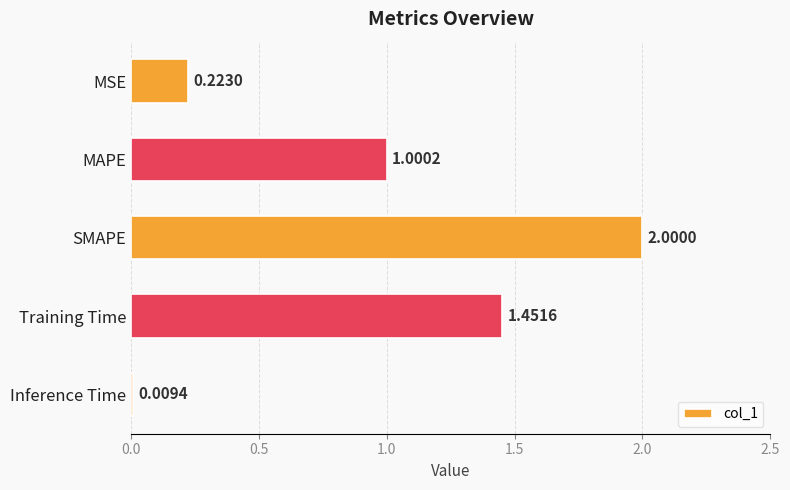

How many values are below 1?

2